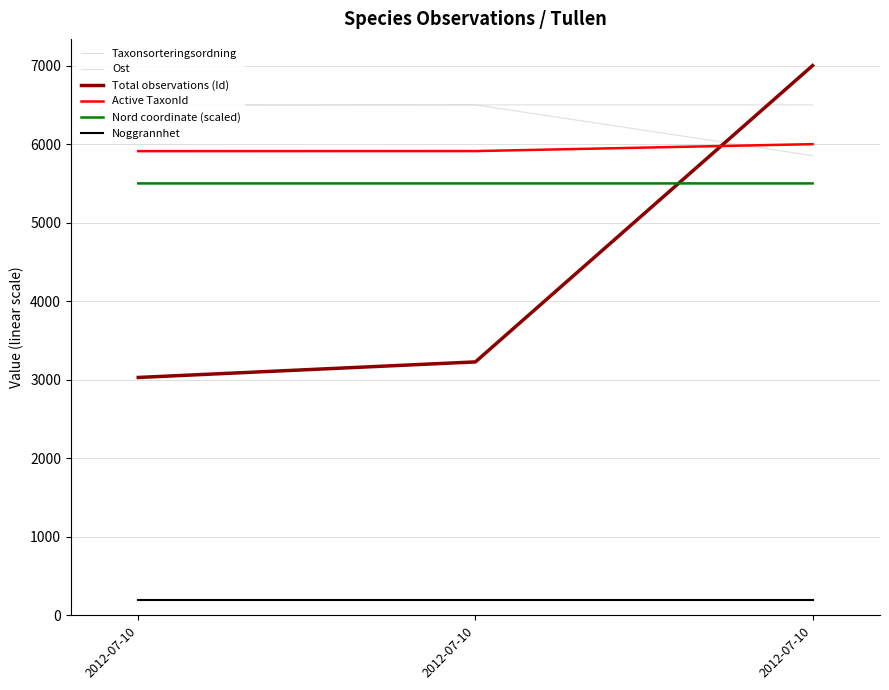

At how many categories does at least one series exceed 542?

3